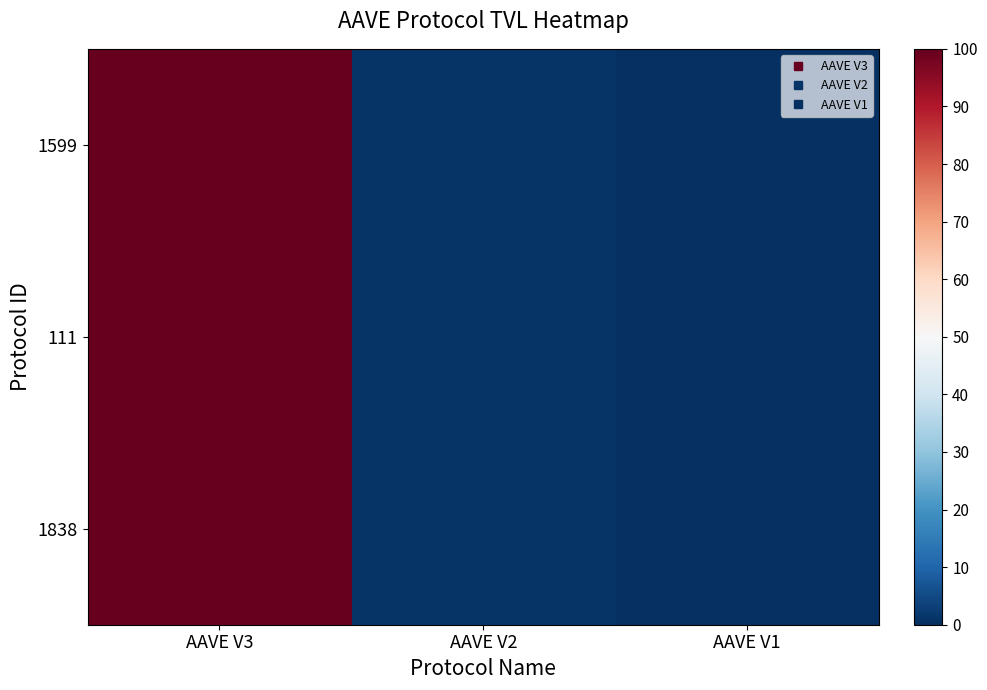

Reading left to right, what are all the values shown in this chart?

1599: AAVE V3=100.0	AAVE V2=0.9	AAVE V1=0.0
111: AAVE V3=100.0	AAVE V2=0.9	AAVE V1=0.0
1838: AAVE V3=100.0	AAVE V2=0.9	AAVE V1=0.0